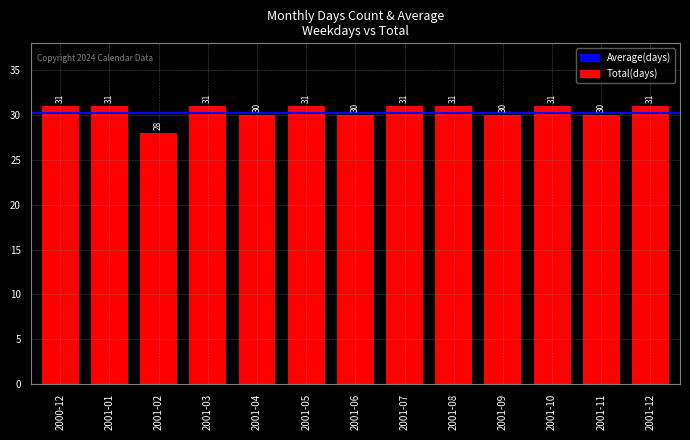

Reading left to right, list all the values displayed in this chart.

2000-12=31	2001-01=31	2001-02=28	2001-03=31	2001-04=30	2001-05=31	2001-06=30	2001-07=31	2001-08=31	2001-09=30	2001-10=31	2001-11=30	2001-12=31